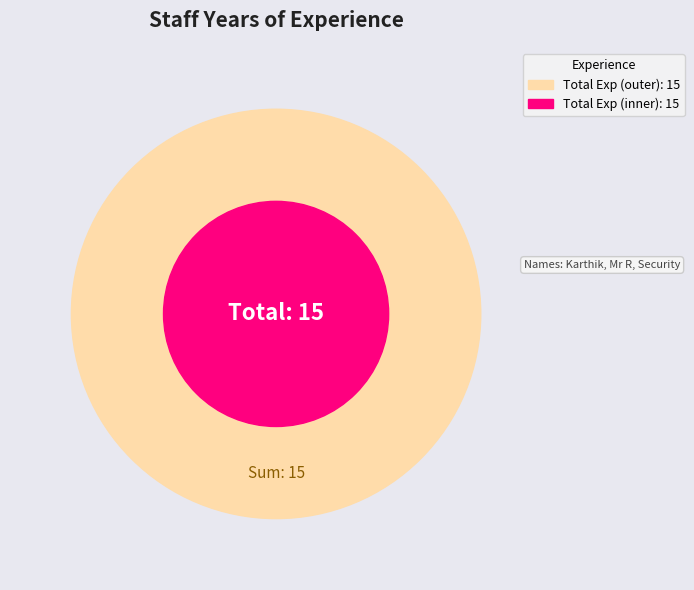

Approximately how many times larger is the value at Security compared to Karthik?

0.4